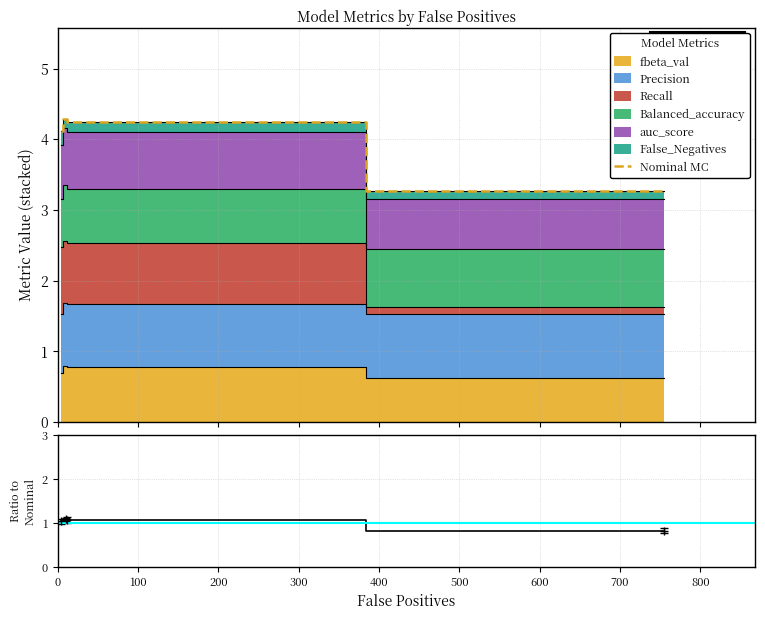

What is the value of the ratio point at the 3rd from the left?

1.1